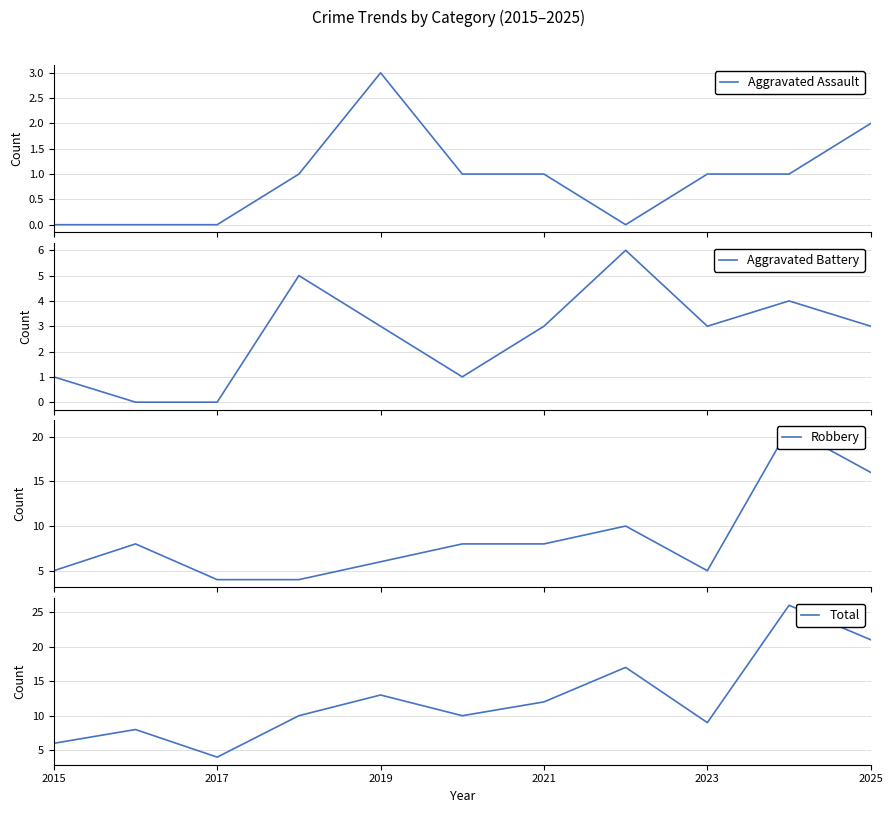

True or false: Aggravated Battery and Total cross at least once.

False